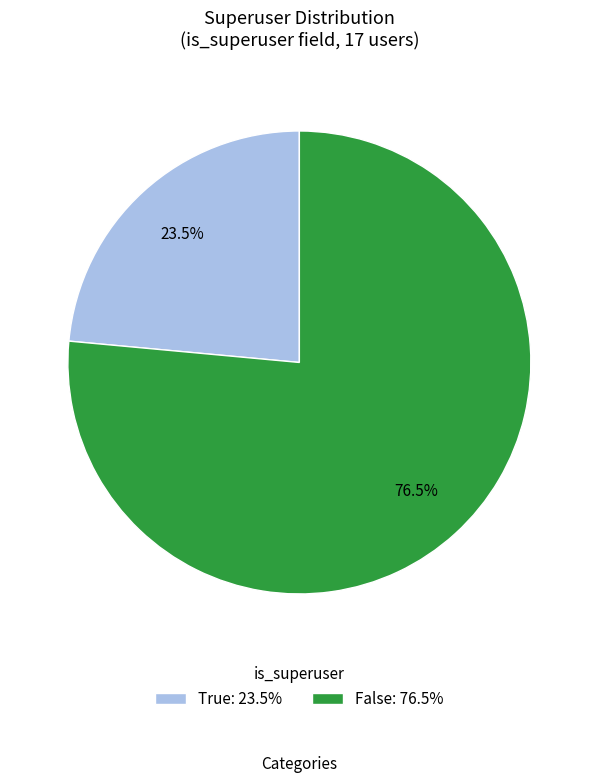

Is it true that False is 67% of the pie?

False